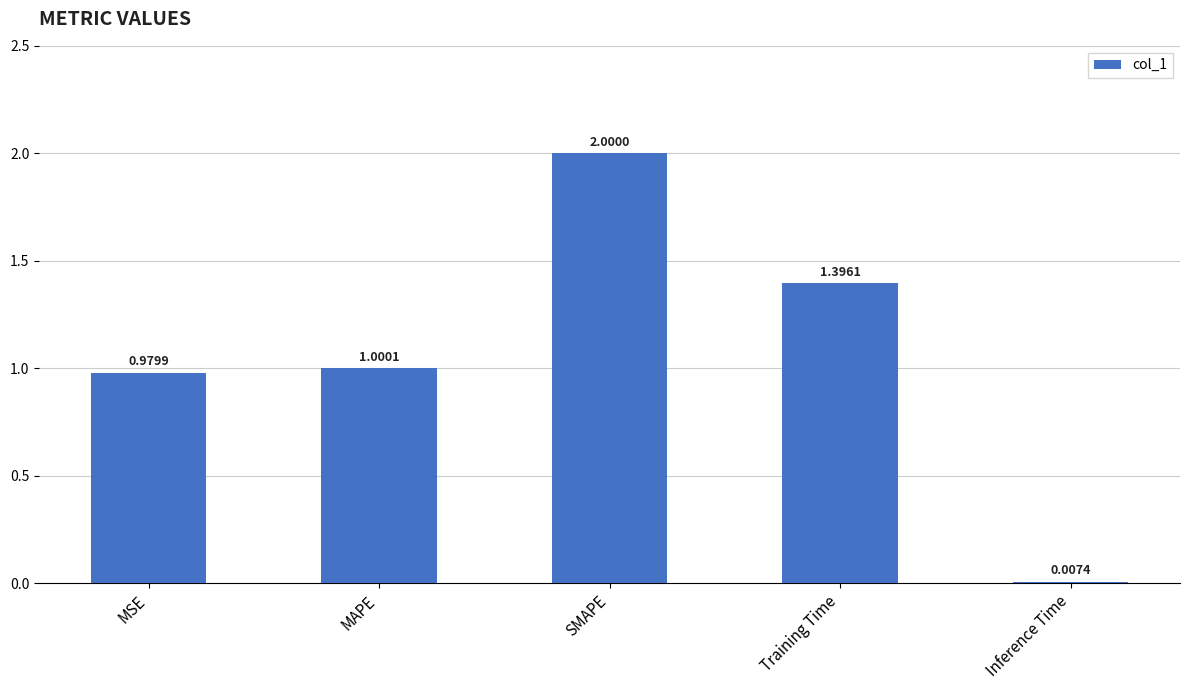

Where is the data nearest to the value 1?

MAPE